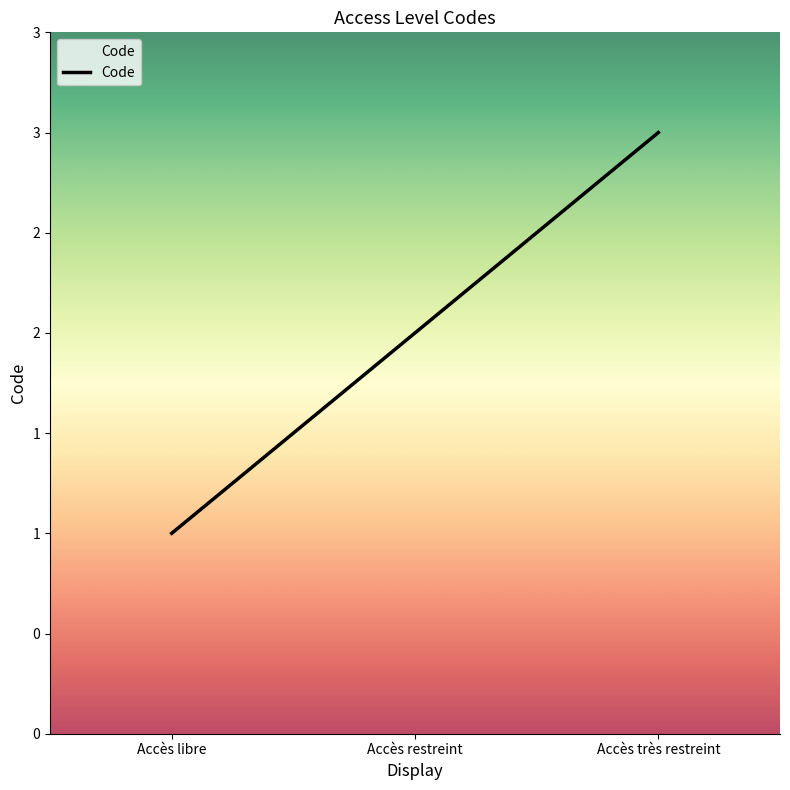

Is this an area chart (filled region under the line)?

Yes